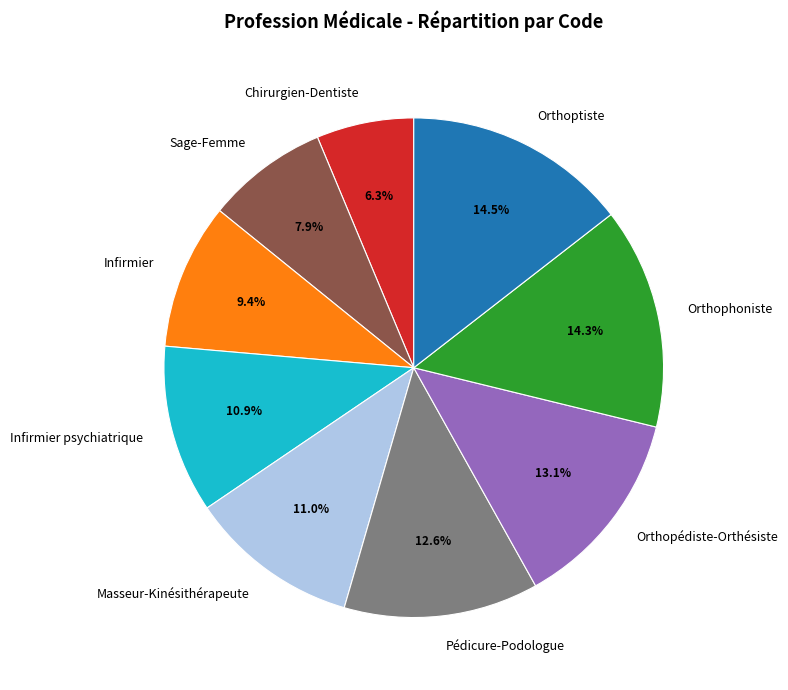

Which slice is the smallest?

Chirurgien-Dentiste